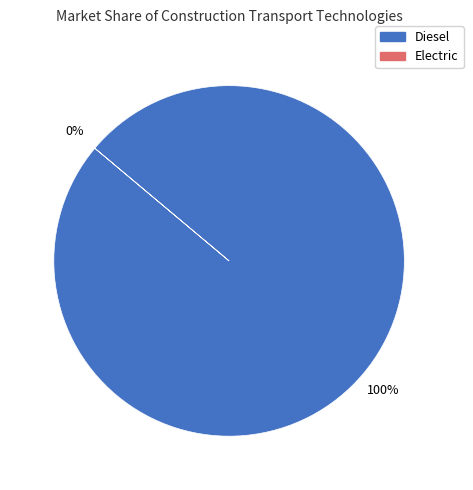

What is the change in value from Diesel to Electric?

-1